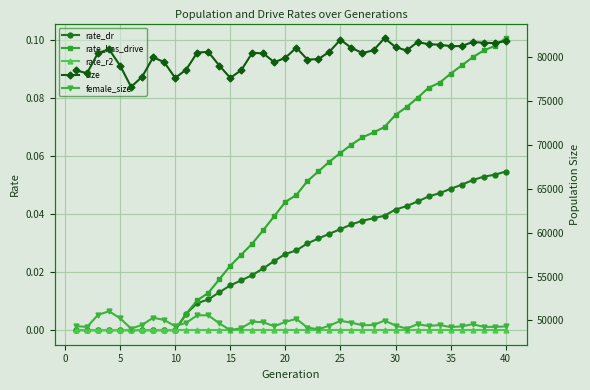

The rate_r2 series shows 0.0 at 15. True or false?

True